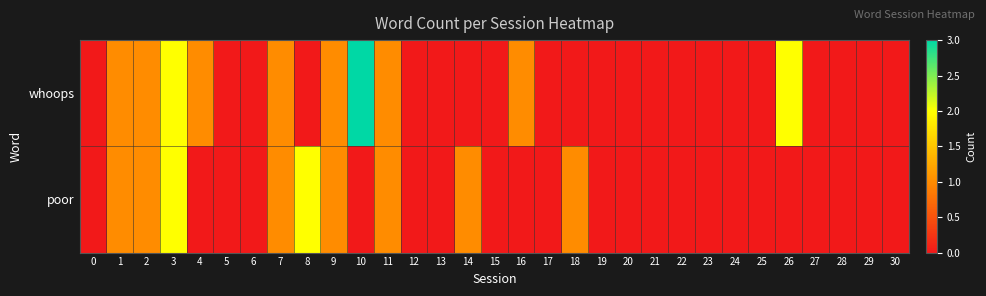

Rank the series at 18 from highest to lowest value.

poor, whoops